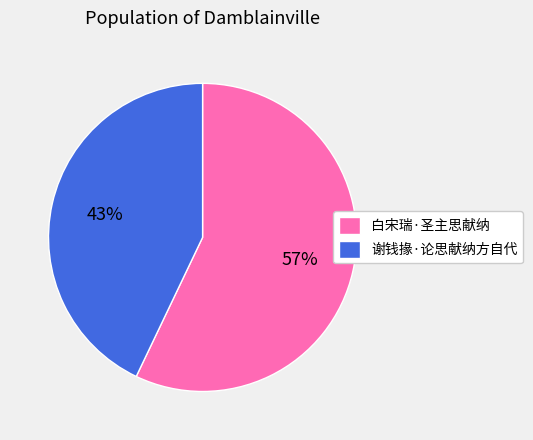

Do 谢钱掾·论思献纳方自代 and 白宋瑞·圣主思献纳 together represent more than half of the pie?

Yes